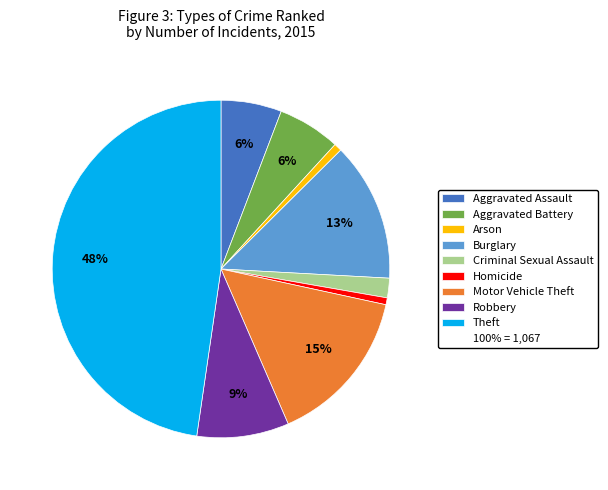

Does any single category account for the majority?

No